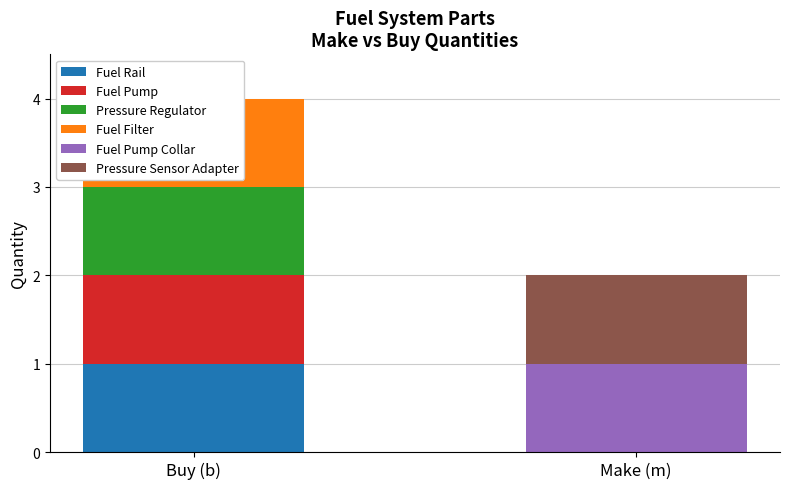

What is the difference between the highest and lowest values at Make (m)?

1